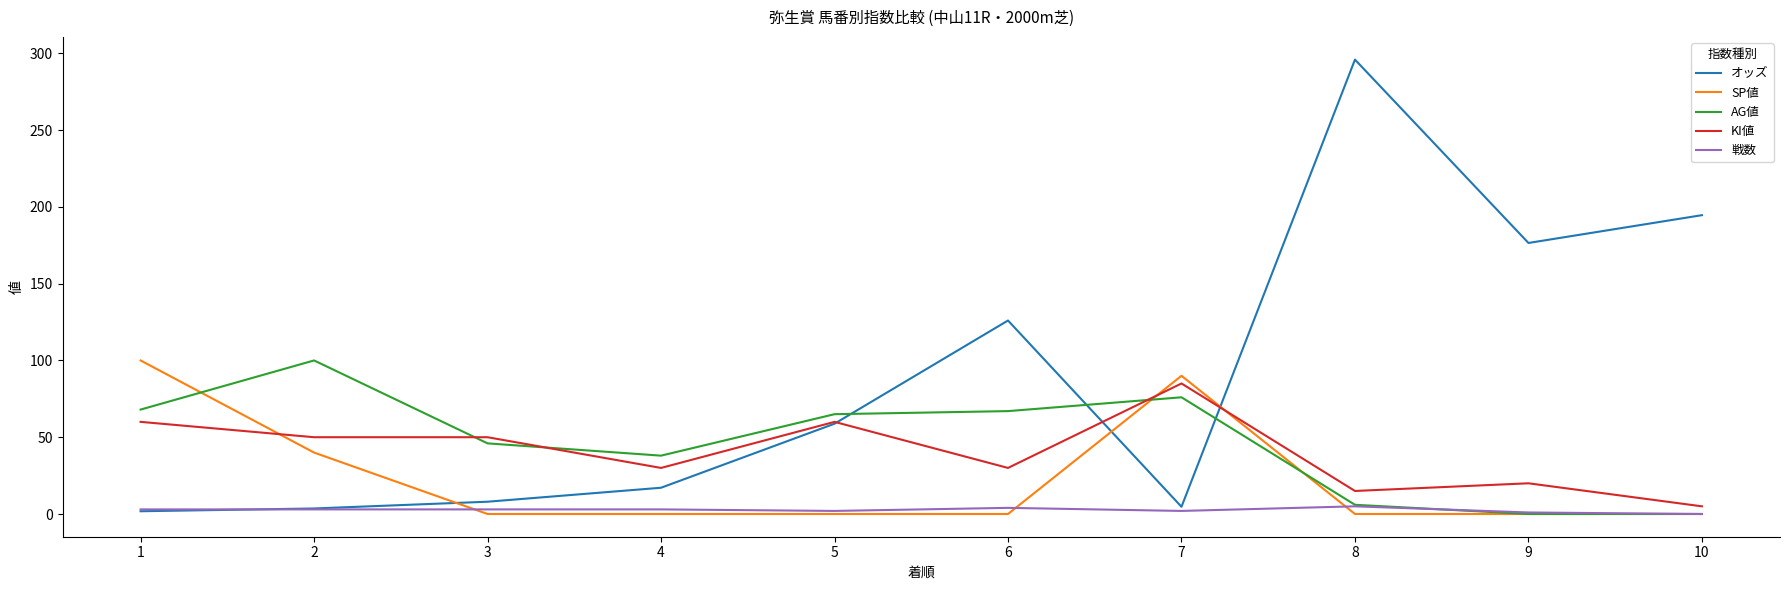

How many values in the オッズ series exceed 58?

5